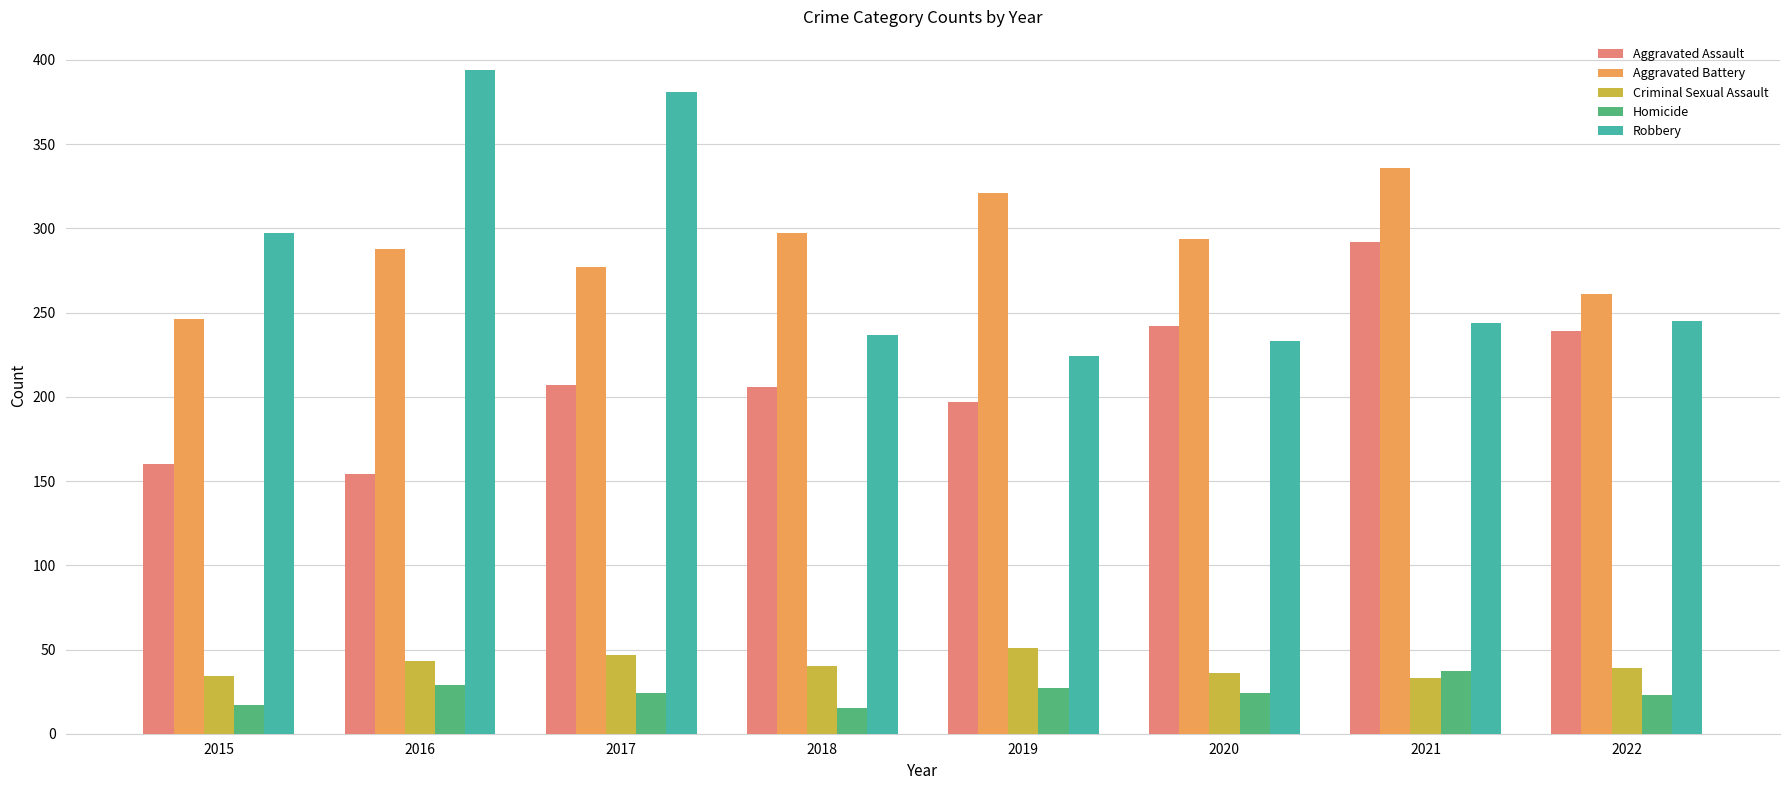

What is the sum of the Aggravated Battery values at 2019 and 2015?

567